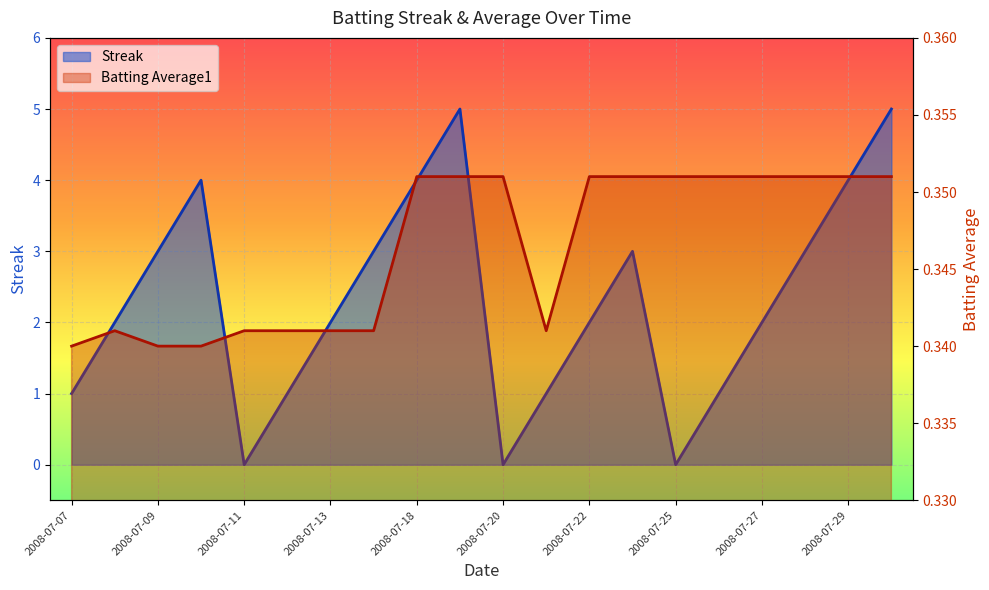

What is the maximum value shown in the chart?

5.0